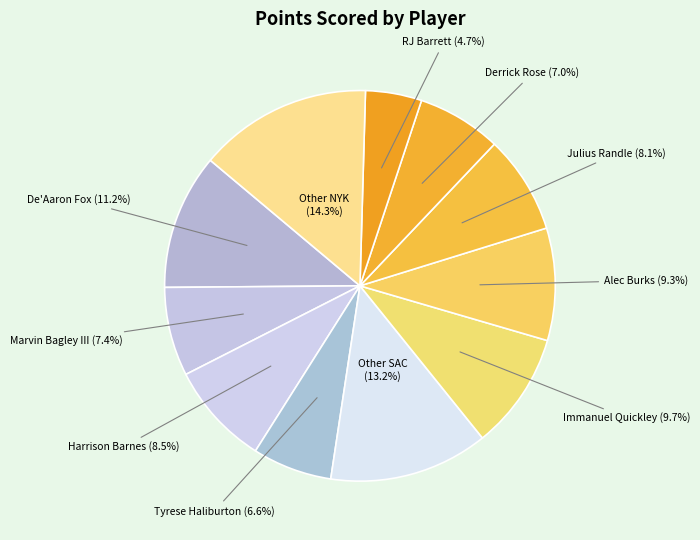

To the nearest percent, what is the difference between the largest and smallest slice percentages?

10%